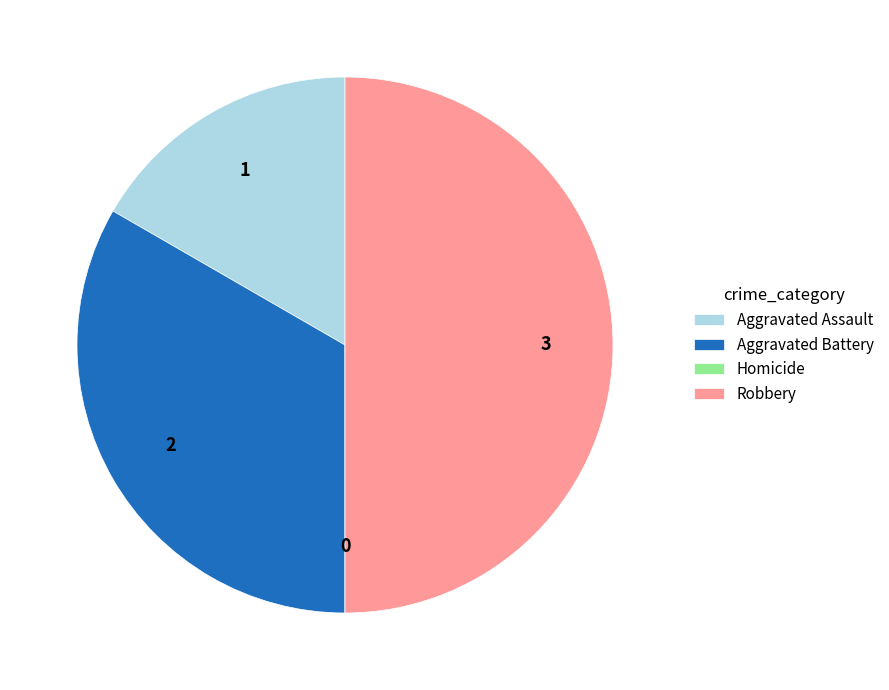

Is it true that Aggravated Battery is 42% of the pie?

False